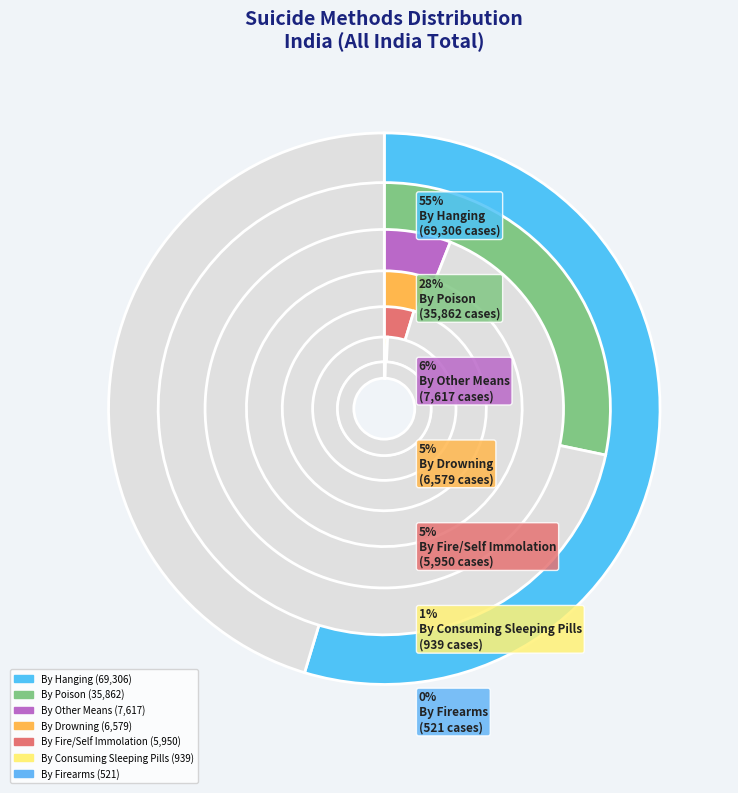

The By Fire/Self Immolation slice represents 1% of the pie. True or false?

False